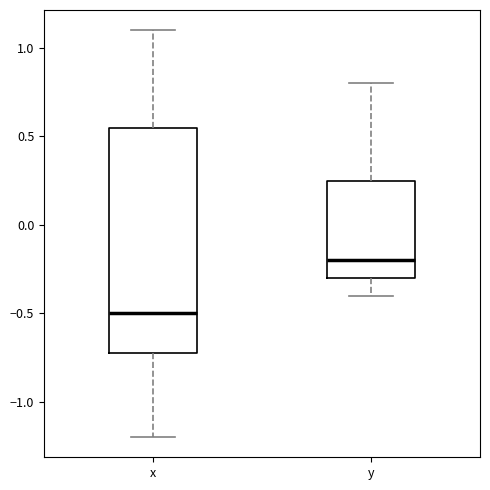

Which box has the lowest median line?

x